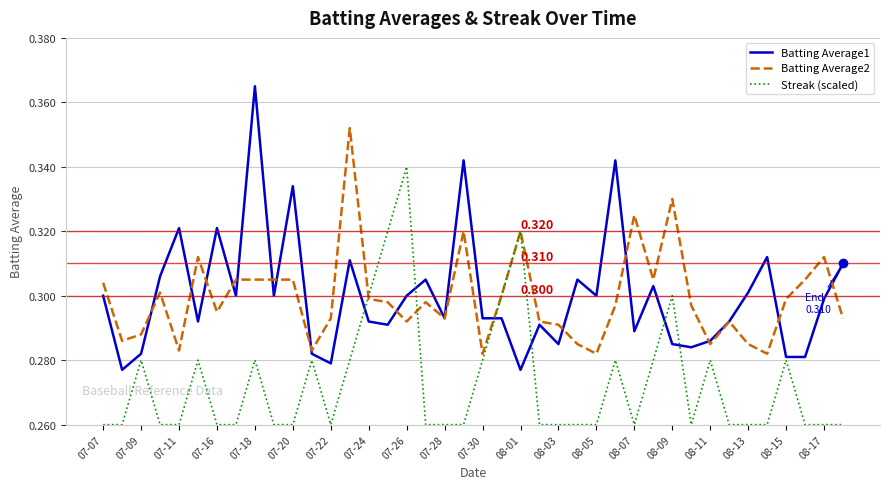

What is the sum of all Streak (scaled) values?

10.9